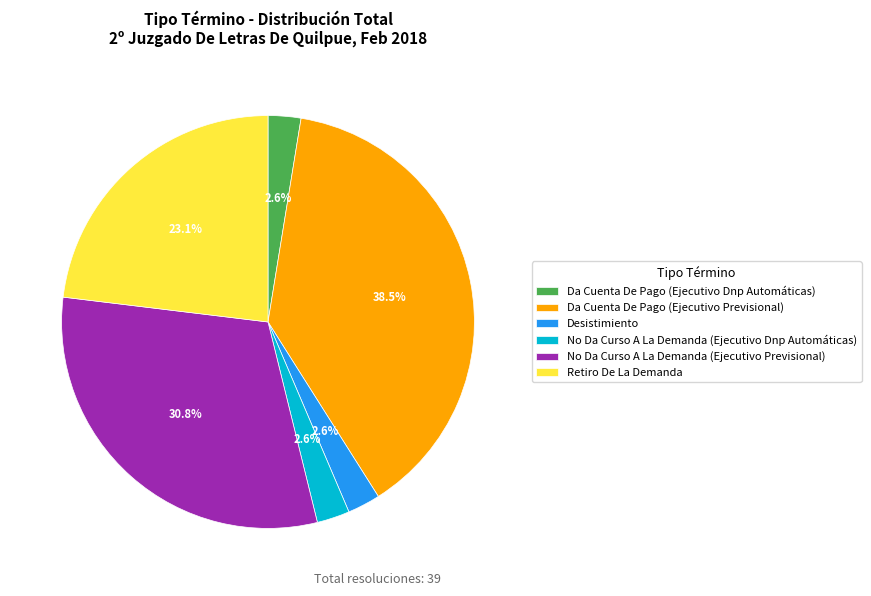

Which has a higher value, No Da Curso A La Demanda (Ejecutivo Previsional) or Da Cuenta De Pago (Ejecutivo Previsional)?

Da Cuenta De Pago (Ejecutivo Previsional)